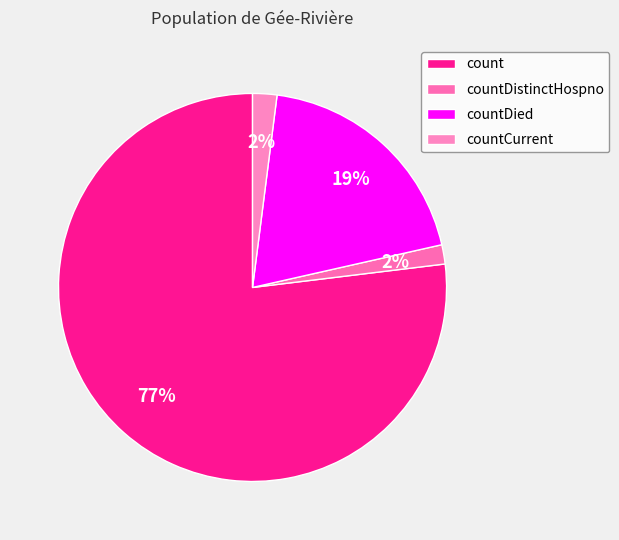

Is there any slice that represents more than half of the pie?

Yes